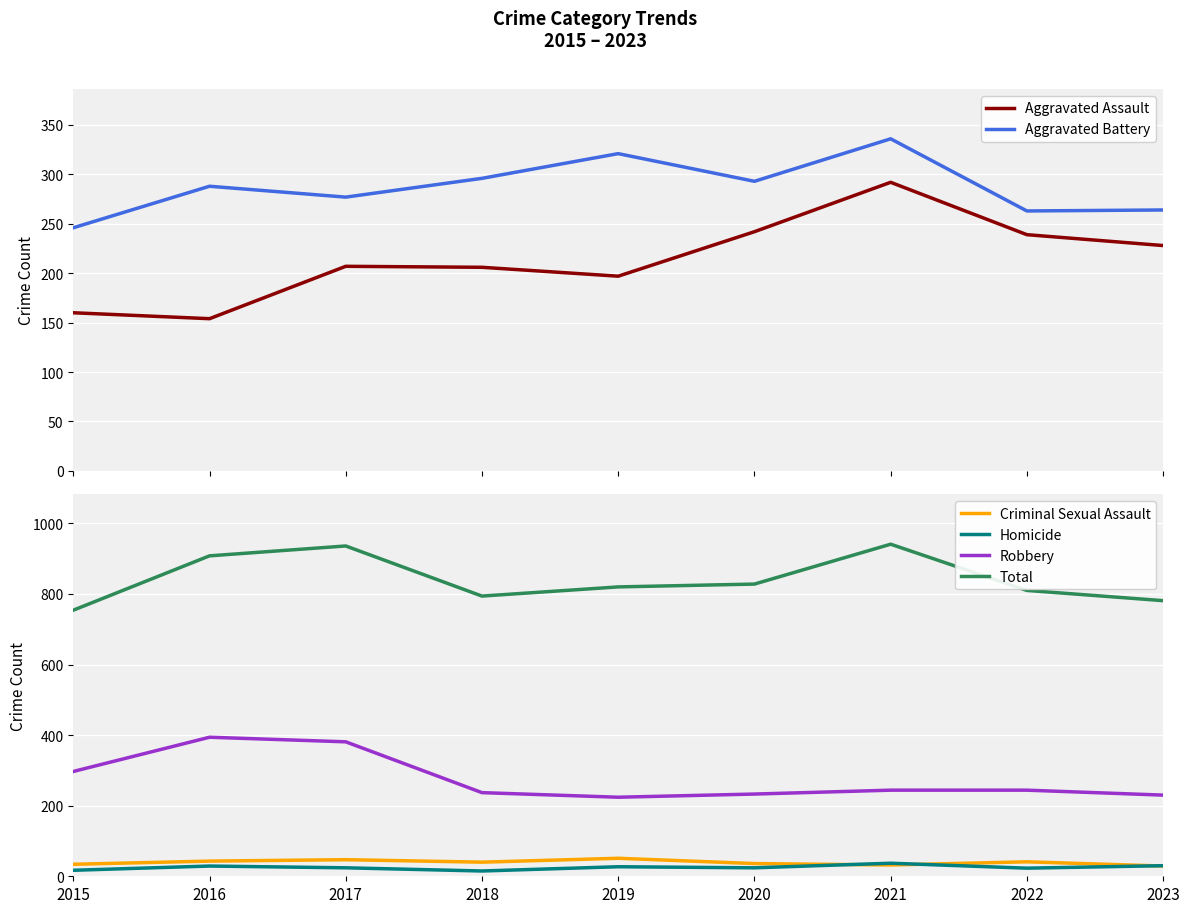

How many data points in Robbery are less than 244?

4